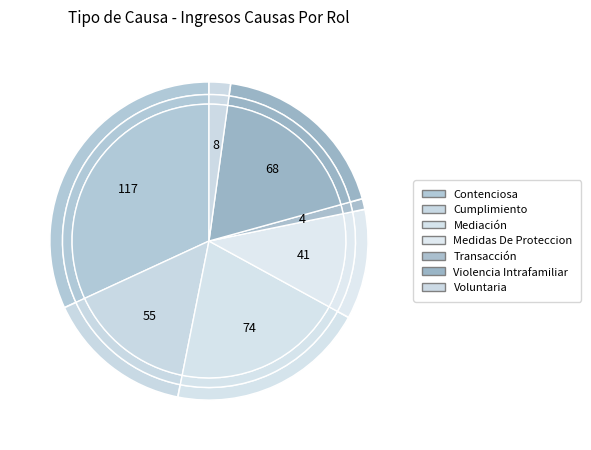

To the nearest percent, what percentage of the pie is Voluntaria?

2%